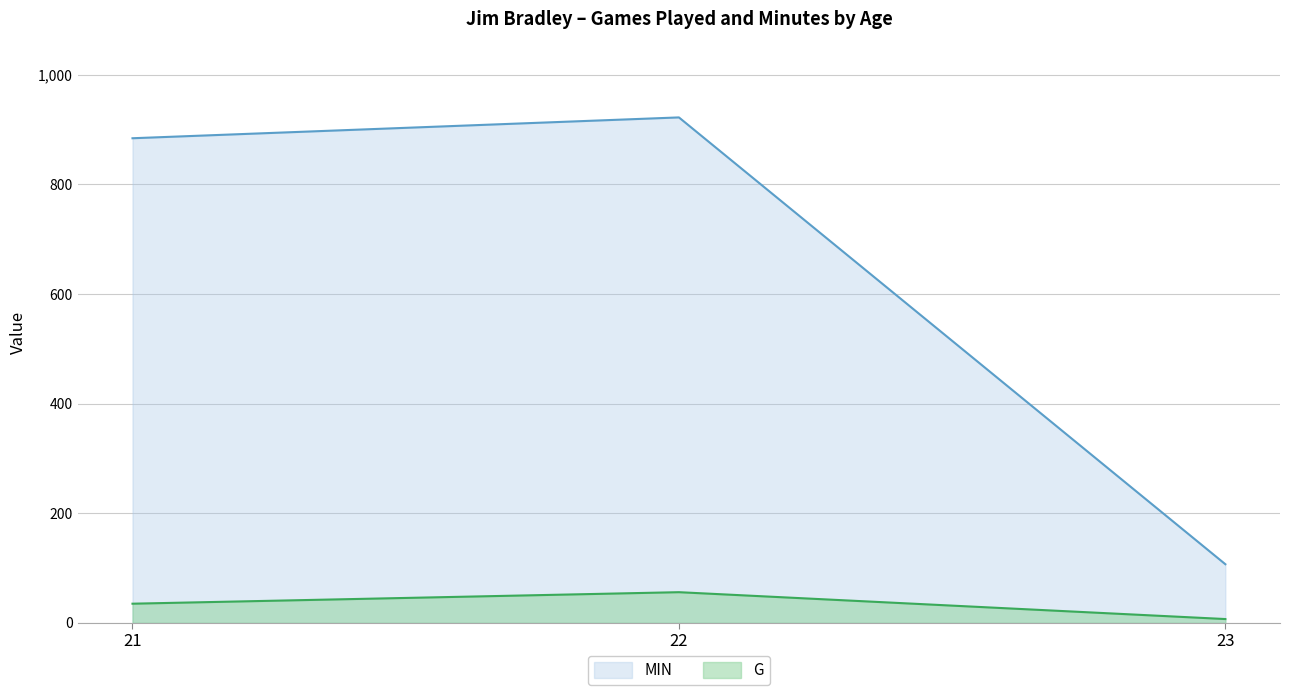

Rank the series at 22 from lowest to highest value.

G, MIN